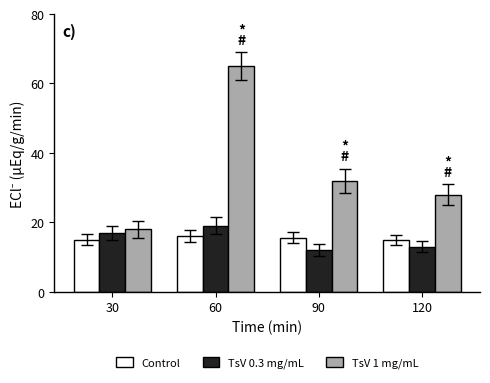

Is it true that TsV 1 mg/mL equals 65.0 at 60?

True